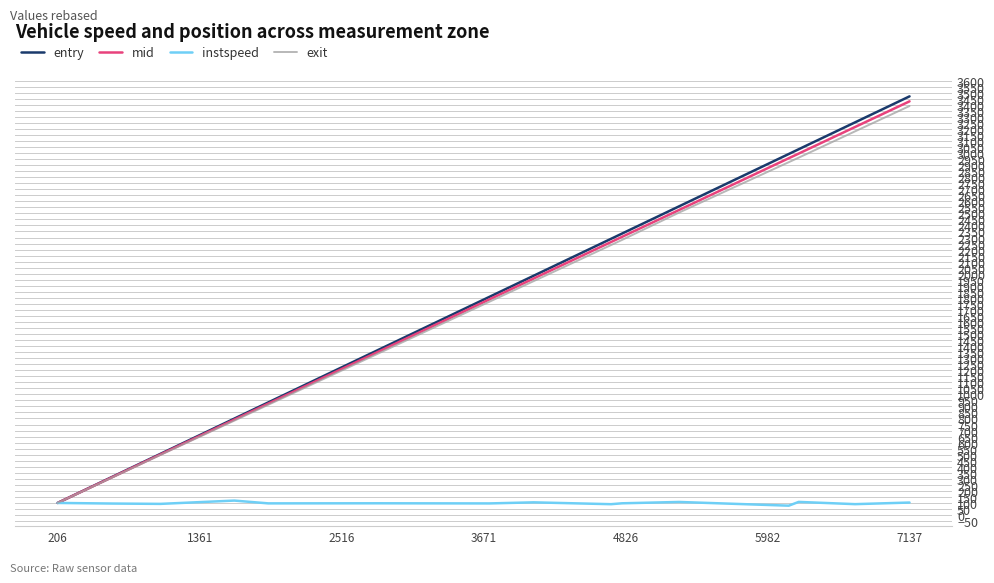

Which series has the widest spread of values?

entry